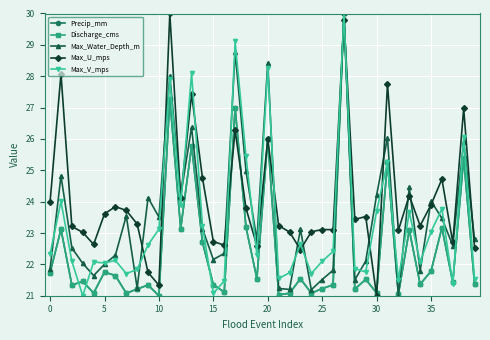

What are all the series names shown in the legend?

Precip_mm, Discharge_cms, Max_Water_Depth_m, Max_U_mps, Max_V_mps